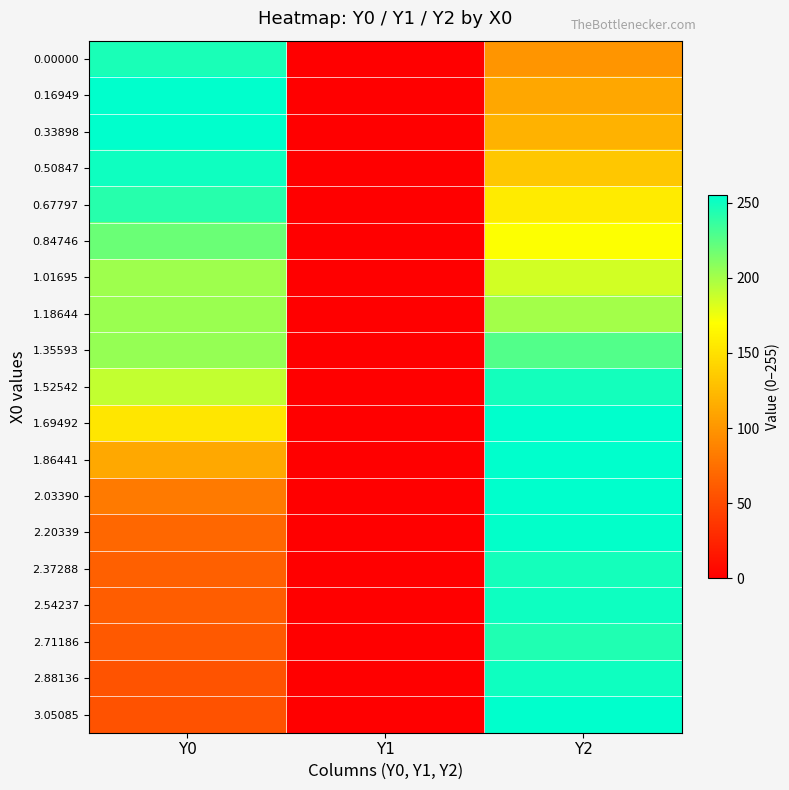

Reading left to right, what are all the values shown in this chart?

0.00000: Y0=246.2	Y1=0.0	Y2=99.8
0.16949: Y0=255.0	Y1=0.0	Y2=111.6
0.33898: Y0=255.0	Y1=0.0	Y2=119.1
0.50847: Y0=249.6	Y1=0.0	Y2=132.6
0.67797: Y0=241.9	Y1=0.0	Y2=156.8
0.84746: Y0=219.4	Y1=0.0	Y2=170.6
1.01695: Y0=201.8	Y1=0.0	Y2=184.8
1.18644: Y0=203.6	Y1=0.0	Y2=200.4
1.35593: Y0=204.8	Y1=0.0	Y2=227.3
1.52542: Y0=190.1	Y1=0.0	Y2=248.2
1.69492: Y0=153.5	Y1=0.0	Y2=255.0
1.86441: Y0=112.3	Y1=0.0	Y2=255.0
2.03390: Y0=82.0	Y1=0.0	Y2=255.0
2.20339: Y0=69.1	Y1=0.0	Y2=253.6
2.37288: Y0=64.7	Y1=0.0	Y2=247.8
2.54237: Y0=62.6	Y1=0.0	Y2=250.5
2.71186: Y0=60.2	Y1=0.0	Y2=244.1
2.88136: Y0=55.6	Y1=0.0	Y2=249.7
3.05085: Y0=55.0	Y1=0.0	Y2=255.0